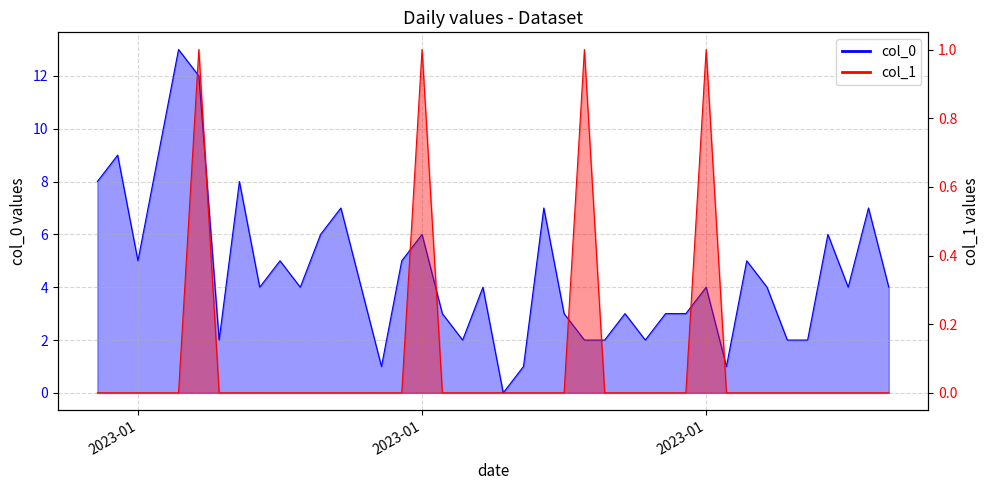

At which category does the chart reach its minimum across all series?

2023-01-21